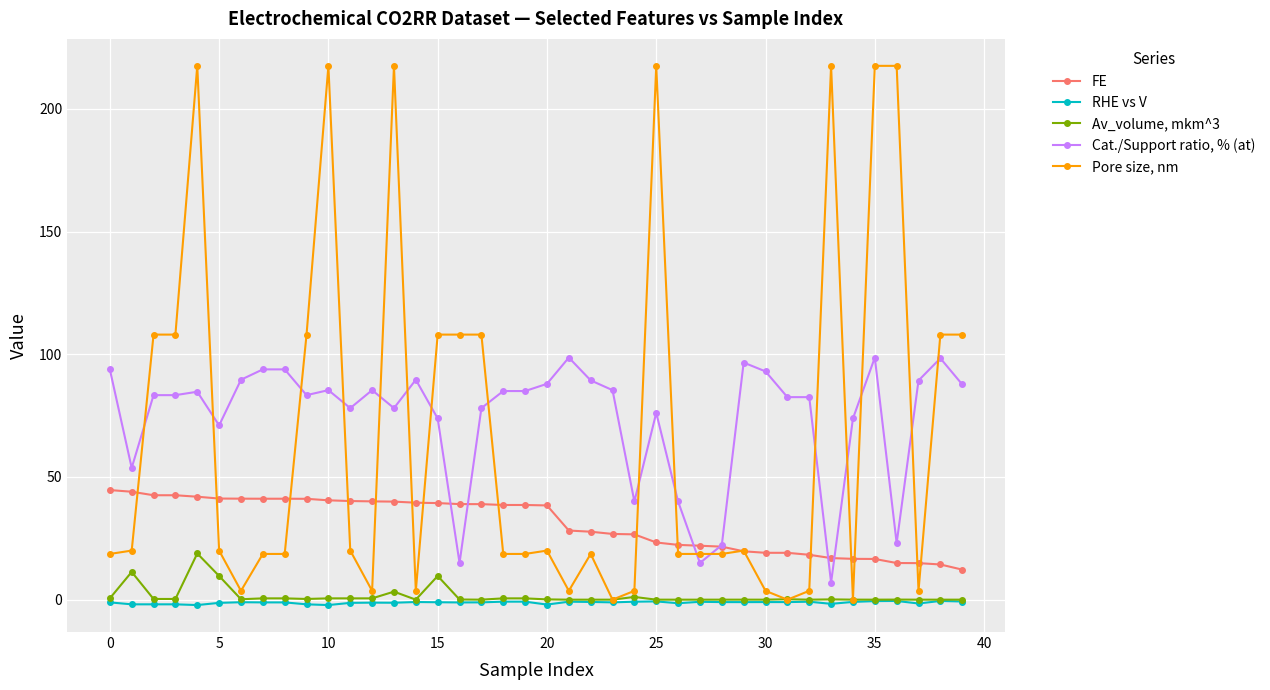

Rank the series by their maximum value, from highest to lowest.

Pore size, nm, Cat./Support ratio, % (at), FE, Av_volume, mkm^3, RHE vs V